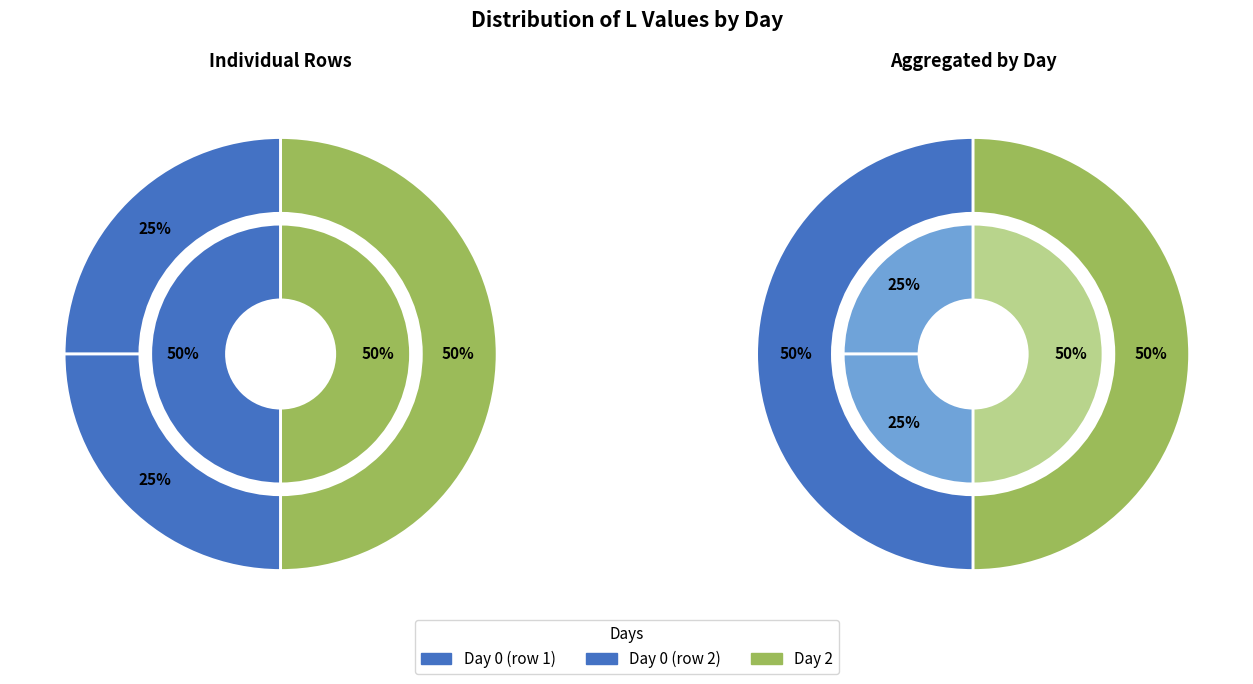

Does any single category account for the majority?

No